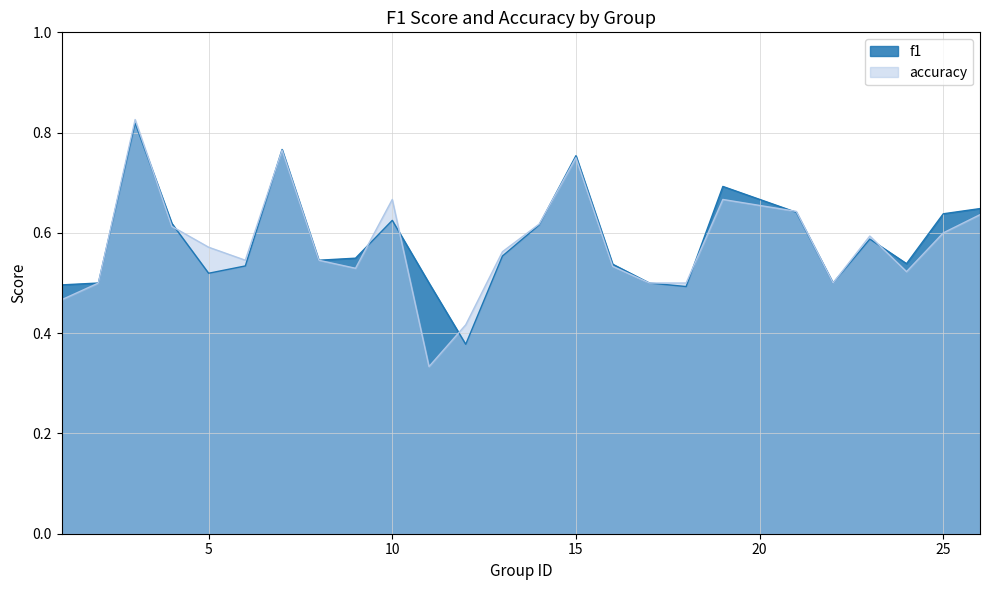

At which category does the chart reach its peak across all series?

3